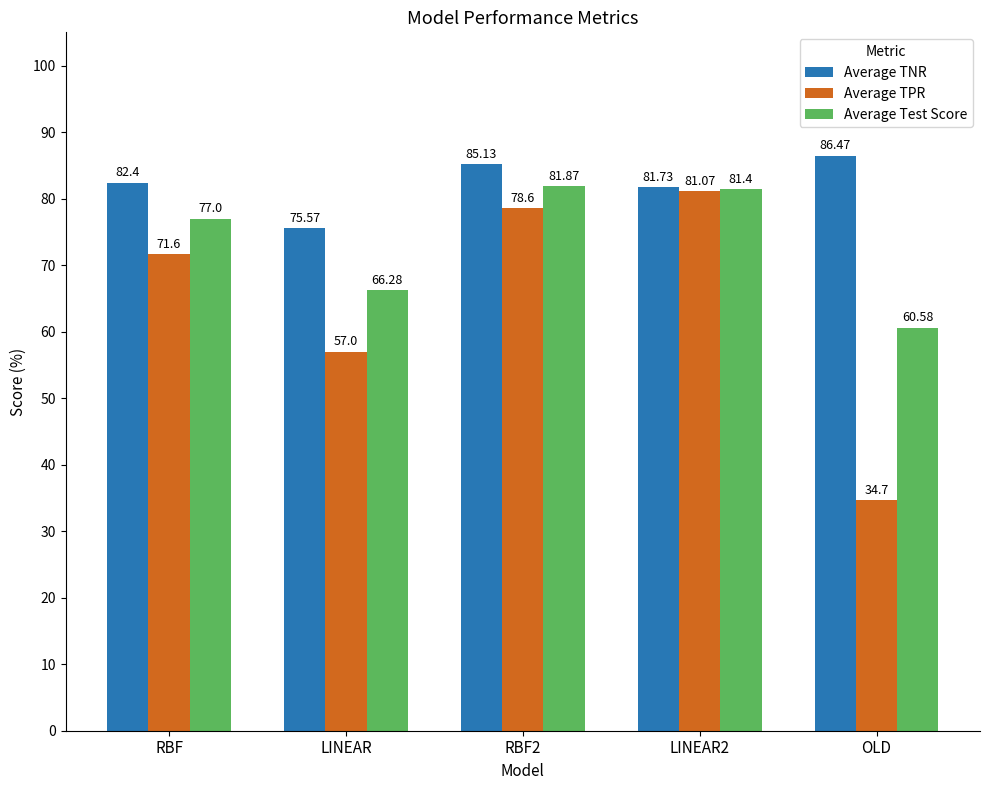

What position from the right is RBF?

5